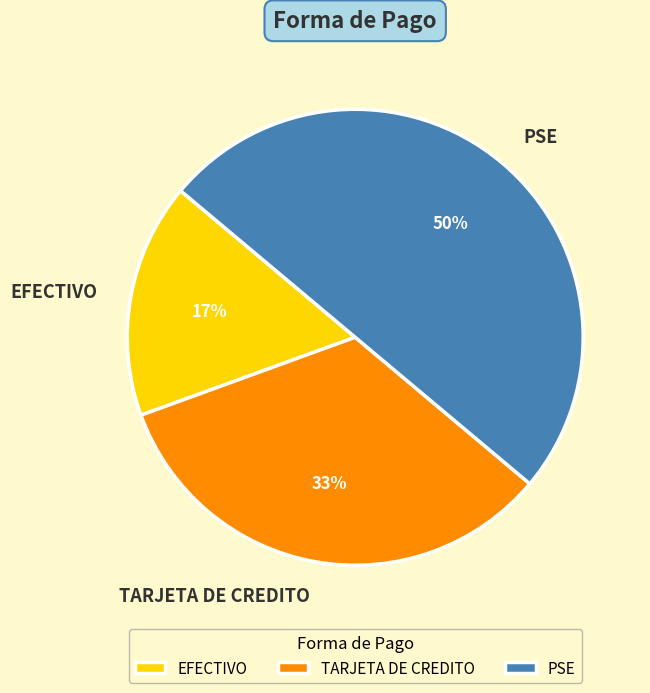

To the nearest percent, what is the average slice percentage?

33%